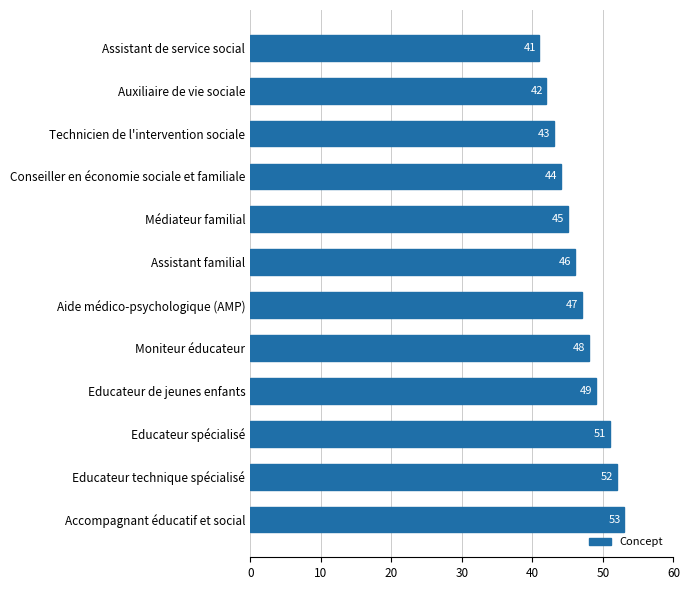

Count the number of categories in the chart.

12